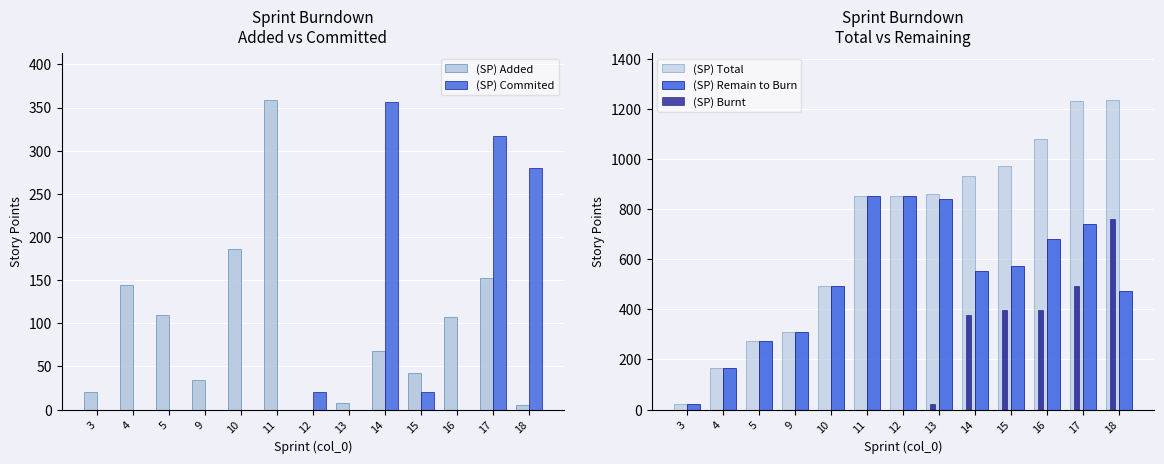

How many positive values does the (SP) Burnt series have?

6